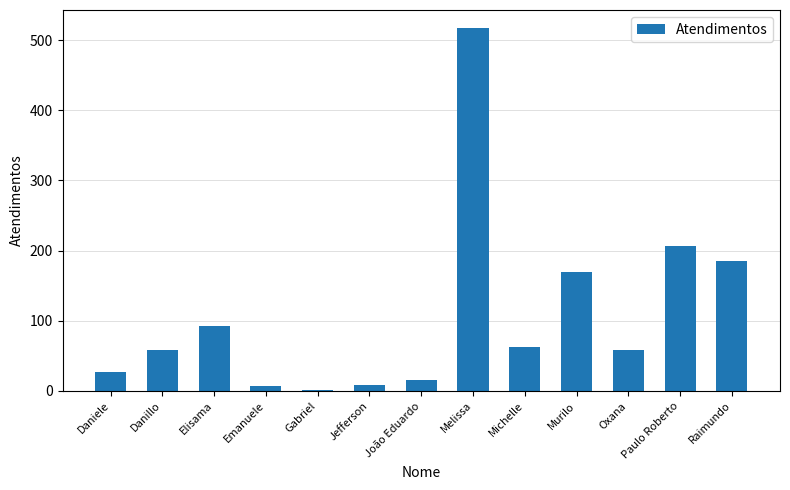

What is the sum of all values?

1409